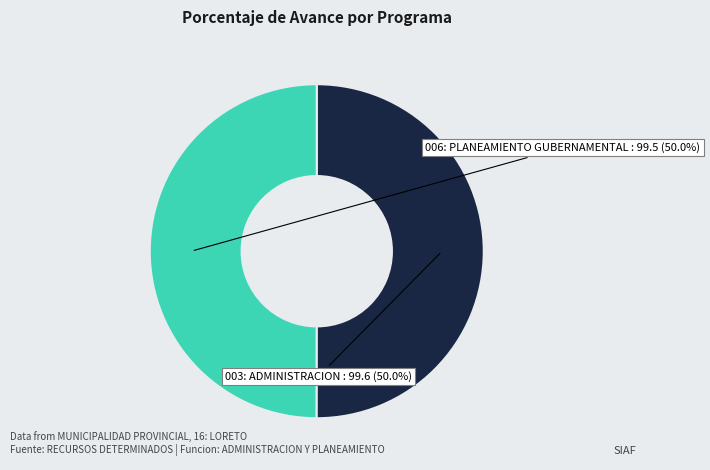

Do 003: ADMINISTRACION and 006: PLANEAMIENTO GUBERNAMENTAL together represent more than half of the pie?

Yes